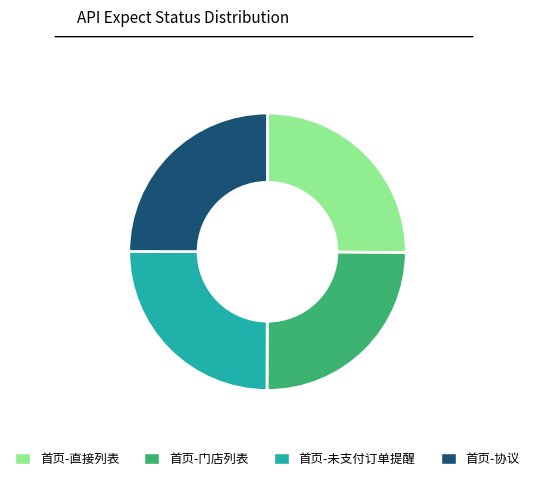

What is the ratio of the value at 首页-未支付订单提醒 to the value at 首页-直接列表?

1.0